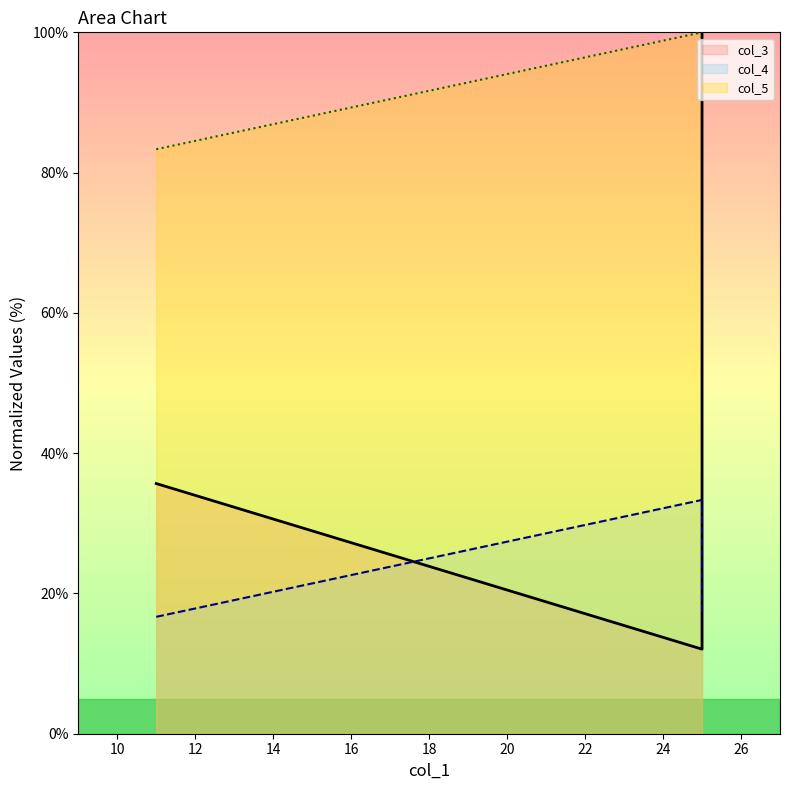

Reading left to right, what are all the values shown in this chart?

col_3: 11=35.7	25=12.1	25=100.0
col_4: 11=16.7	25=33.3	25=16.7
col_5: 11=83.3	25=100.0	25=100.0